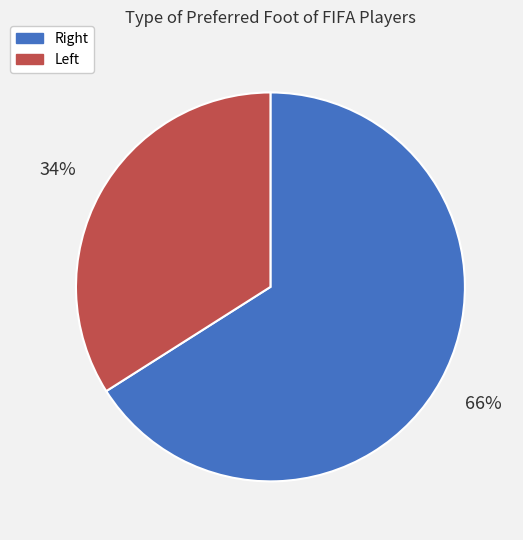

How many slices are in this pie chart?

2